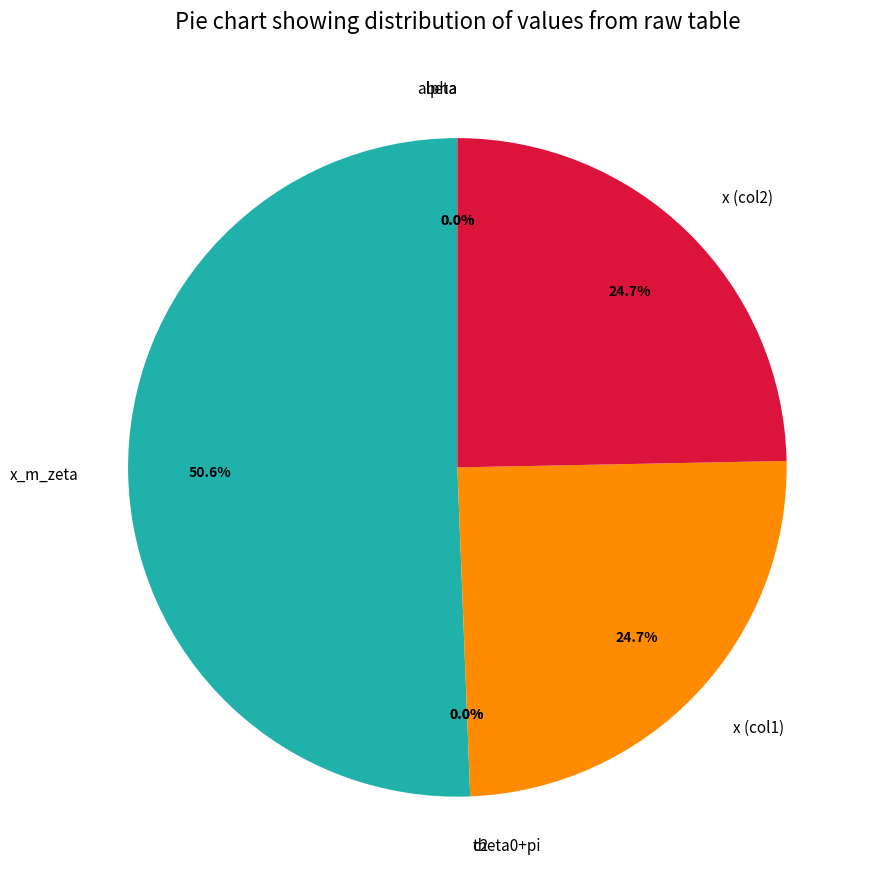

Is x (col2) the majority of the pie?

No